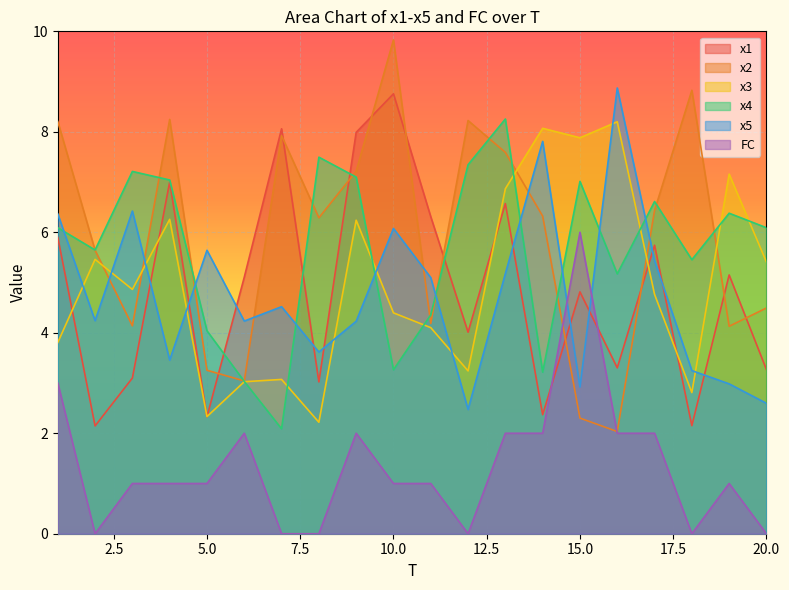

At which category does x4 reach its first local peak?

3